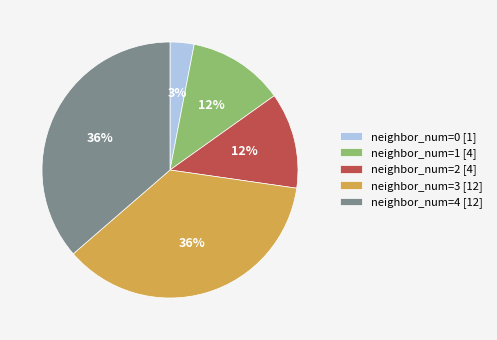

Combined, do neighbor_num=1 [4] and neighbor_num=0 [1] account for over 50%?

No